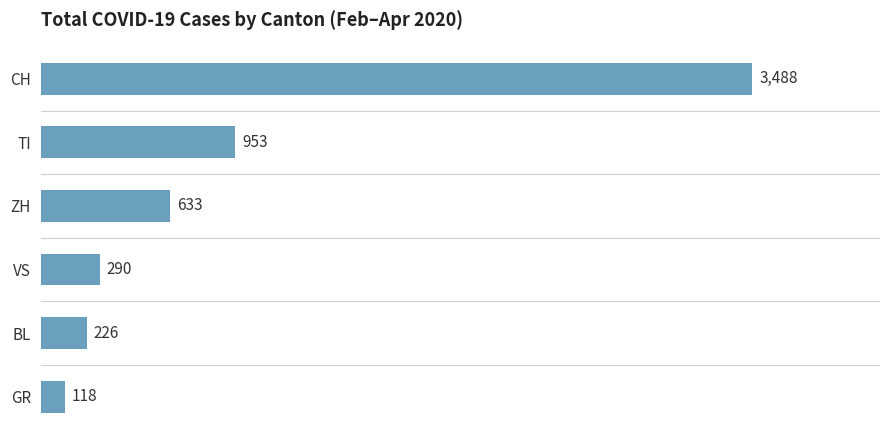

At which label is the value closest to 1803?

TI